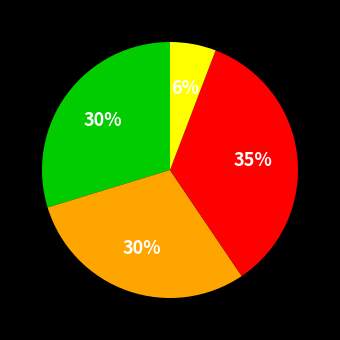

To the nearest percent, what is the difference between the largest and smallest slice percentages?

29%